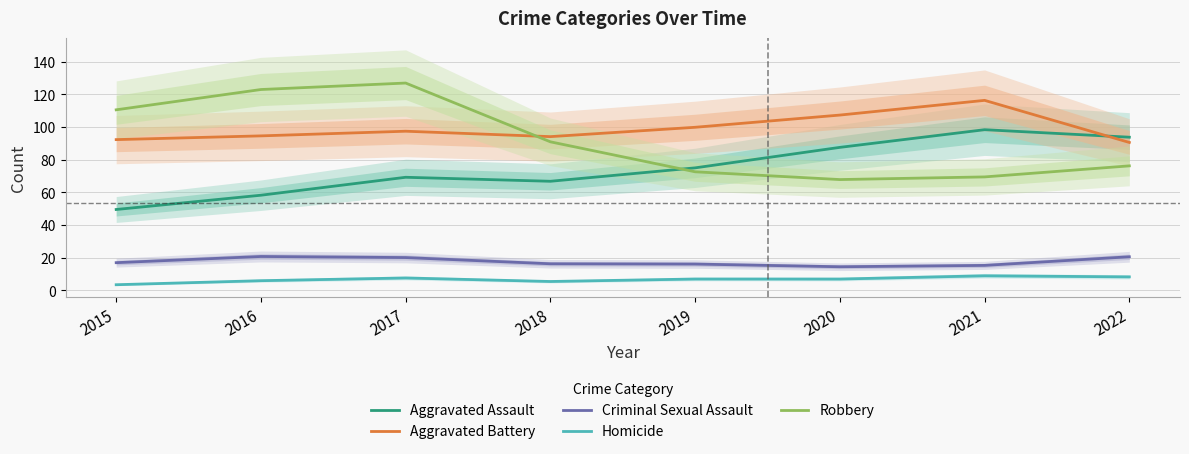

How many interior local valleys does the Robbery series have?

1